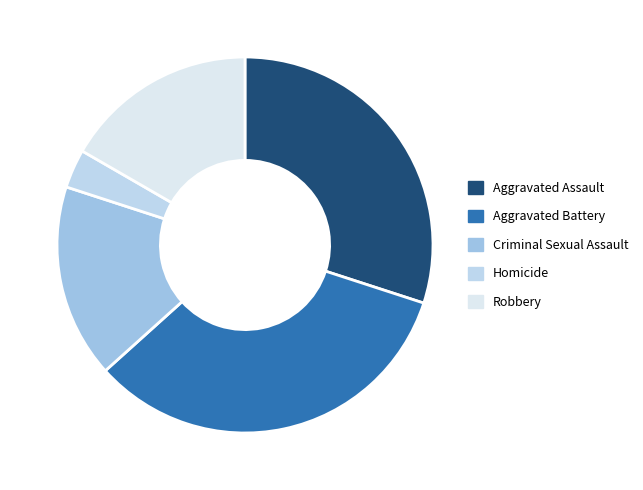

Rank the categories by value from highest to lowest.

Aggravated Battery, Aggravated Assault, Criminal Sexual Assault, Robbery, Homicide